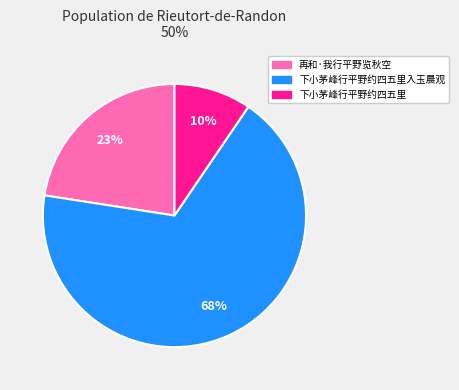

Is there any slice that represents more than half of the pie?

Yes